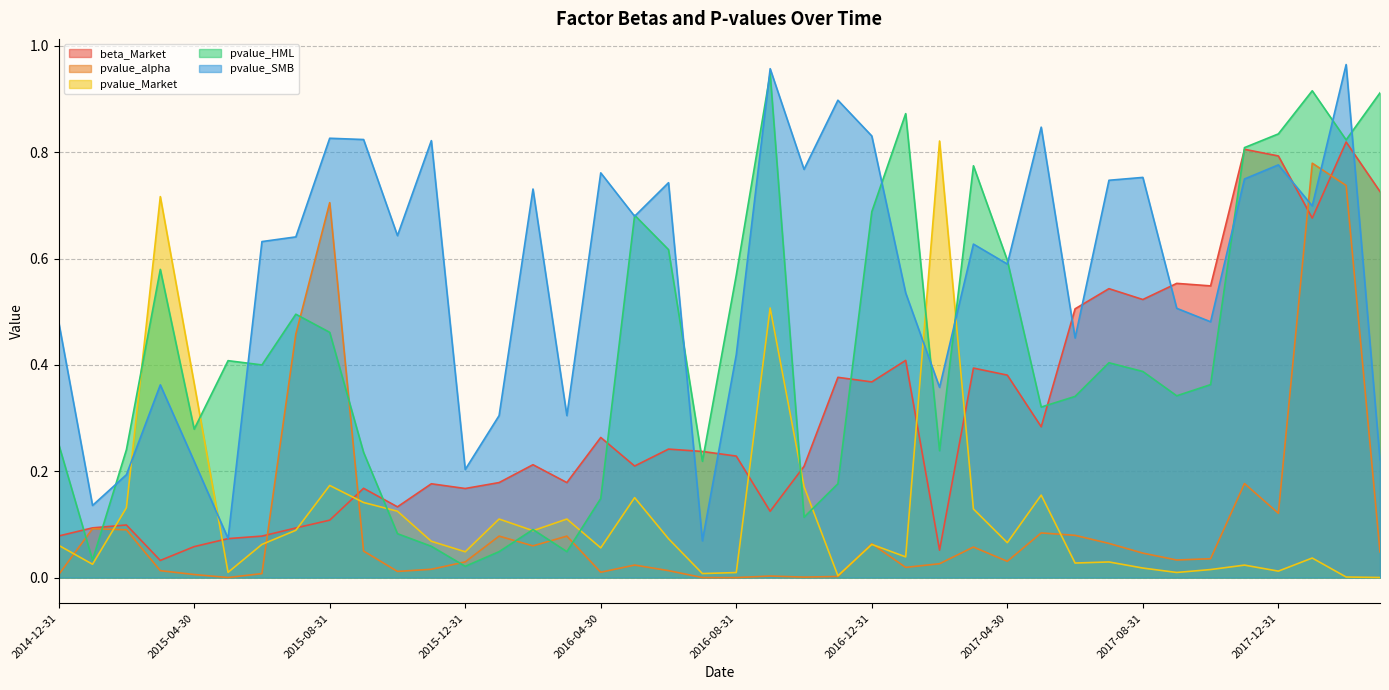

What is the label of the 27th point from the right?

2016-01-31